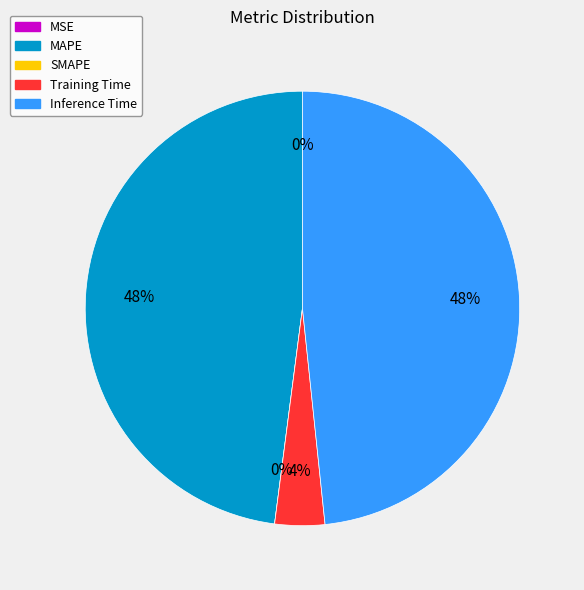

Count the number of slices in the pie.

5